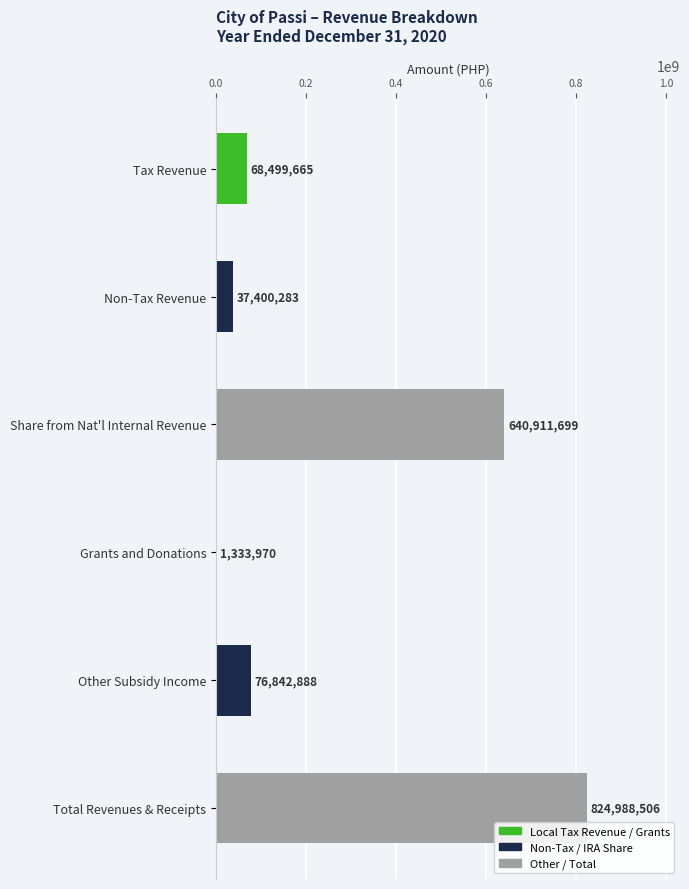

At which label is the value closest to 413161237?

Share from Nat'l Internal Revenue